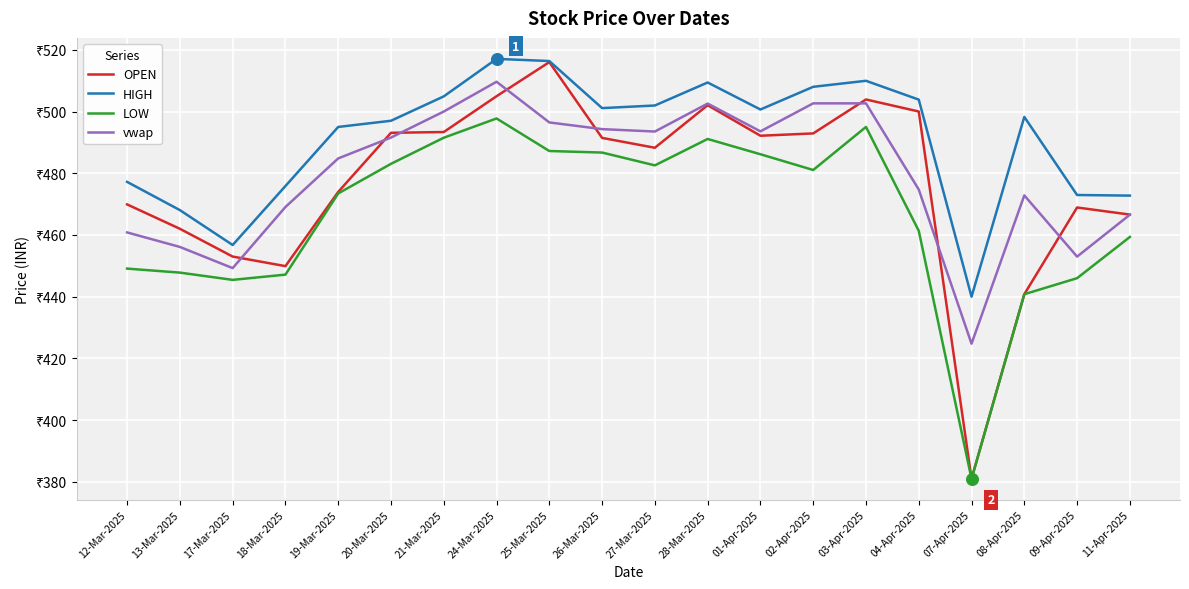

Which series has the largest total across all categories?

HIGH